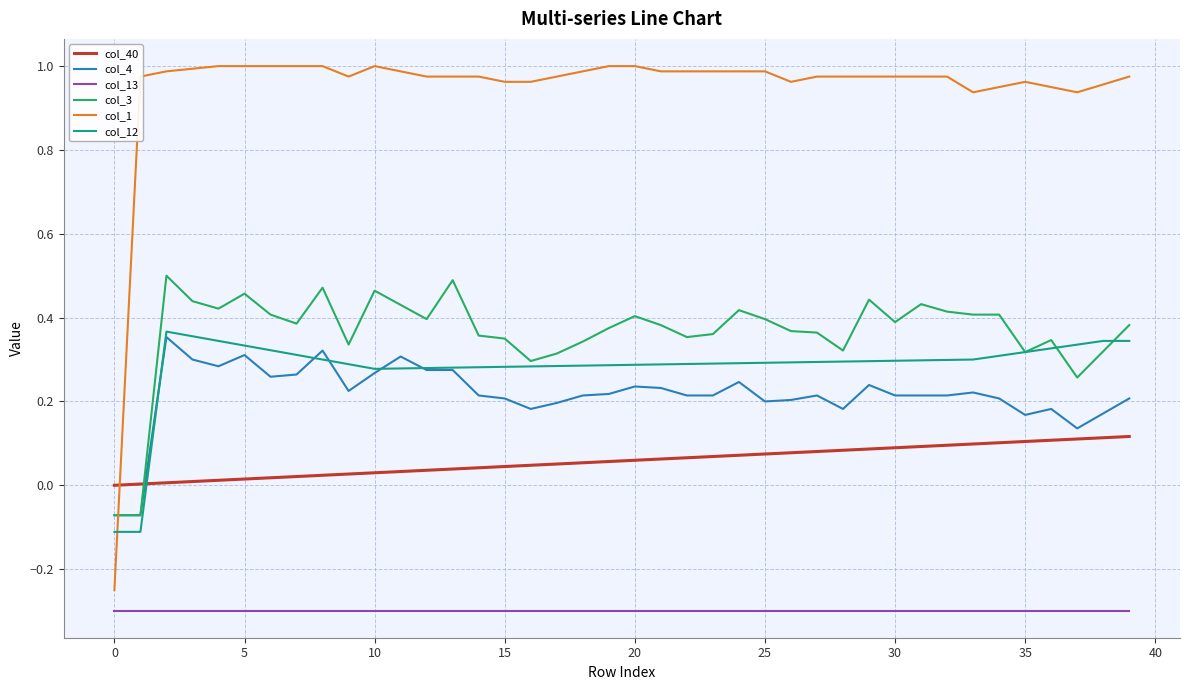

True or false: col_13 and col_3 cross at least once.

False